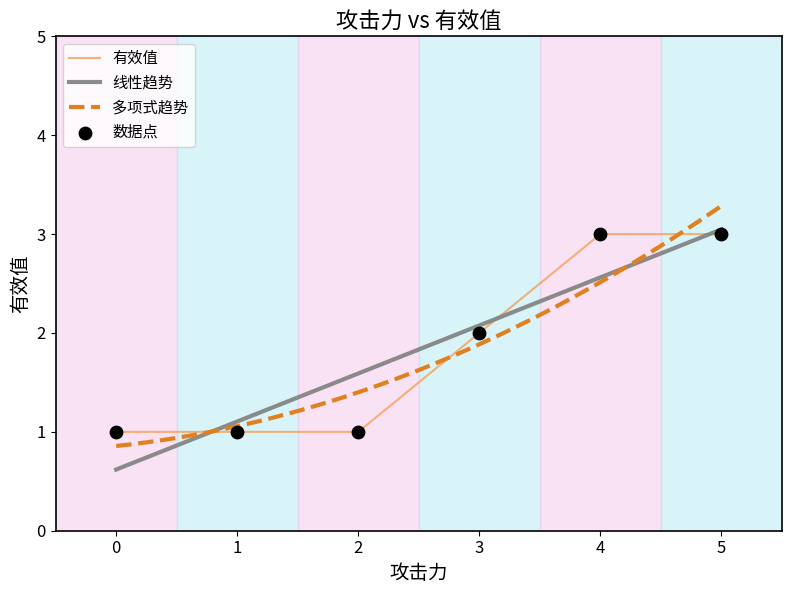

What is the change in value from 2 to 3?

+1